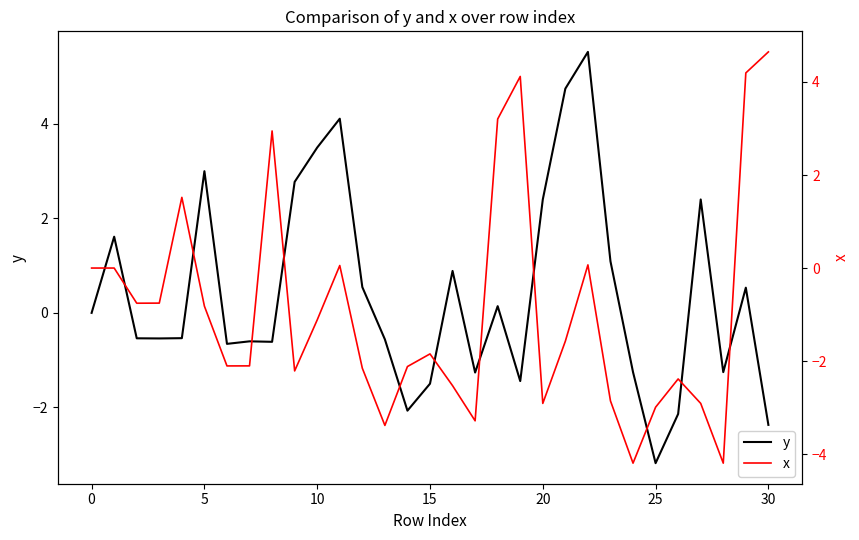

Which category has the lowest value in the y series?

25